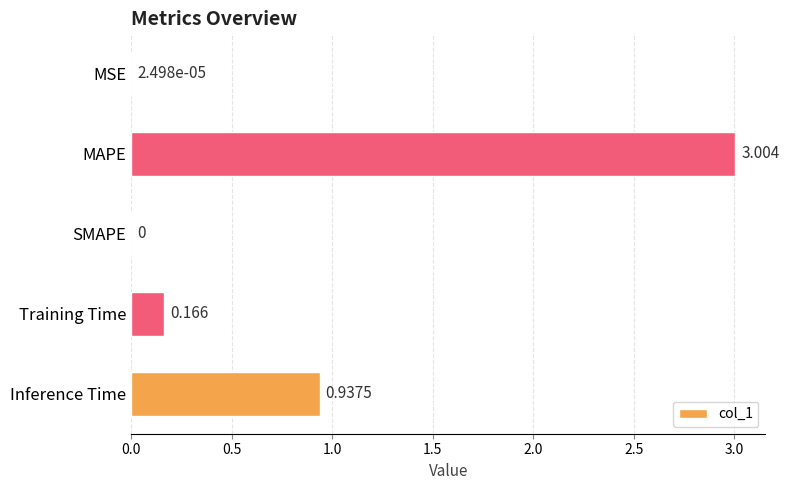

Which has a higher value, Inference Time or MSE?

Inference Time